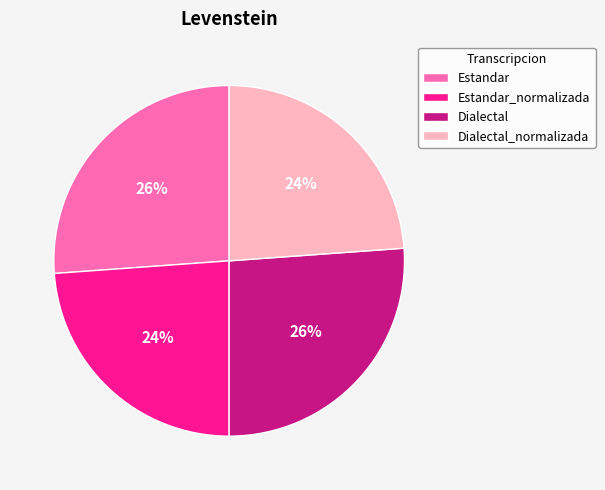

To the nearest percent, what percentage of the pie is Estandar?

26%